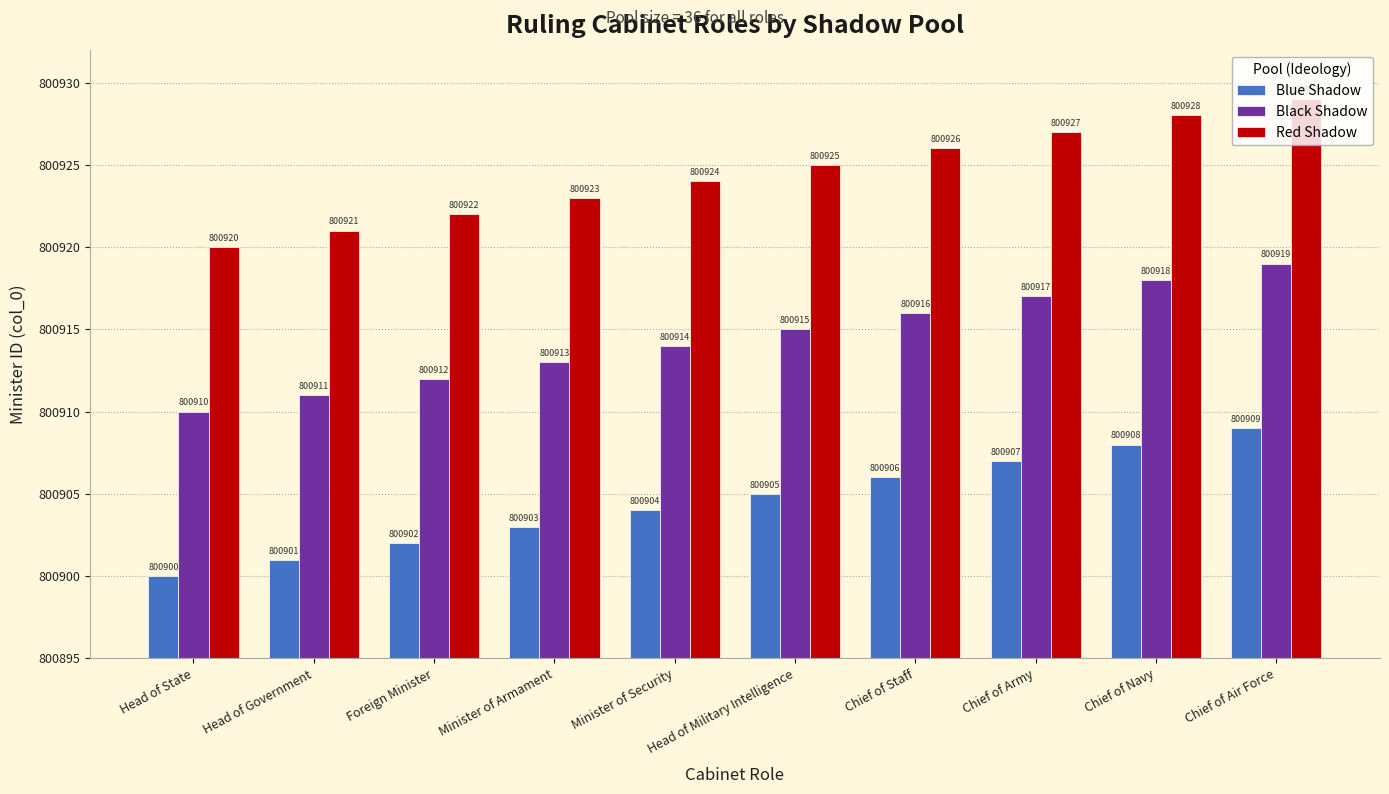

What is the spread (max minus min) of values at Minister of Security?

20